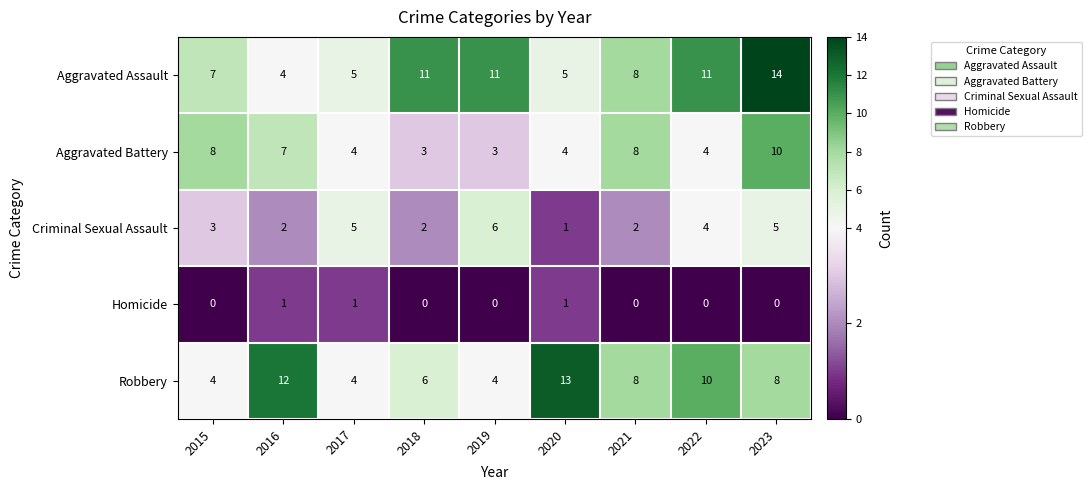

Is the value of Homicide at 2018 greater than the value of Aggravated Assault at 2015?

No